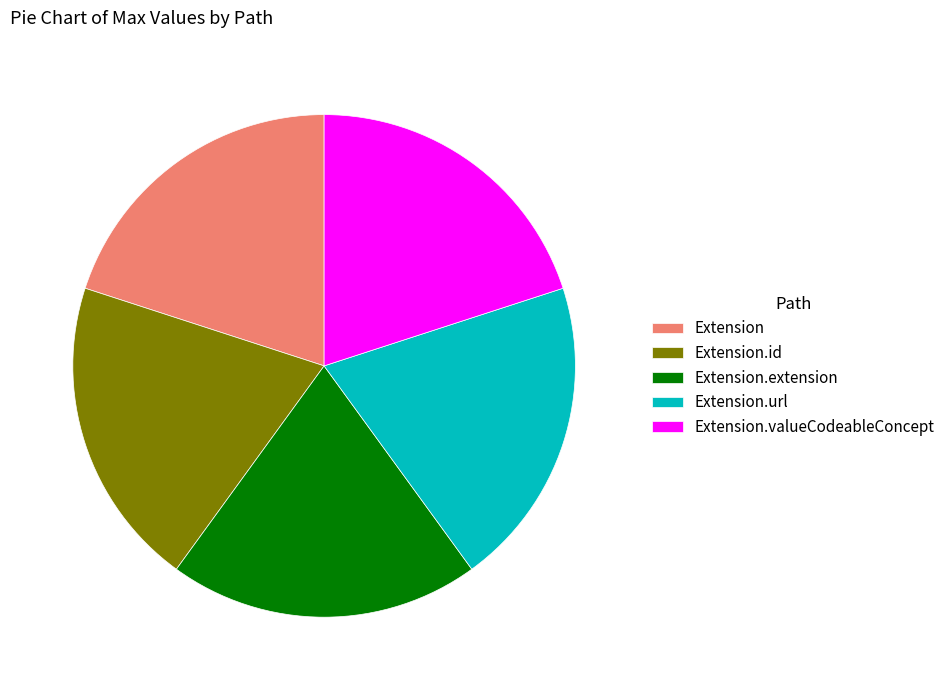

How many slices are in this pie chart?

5